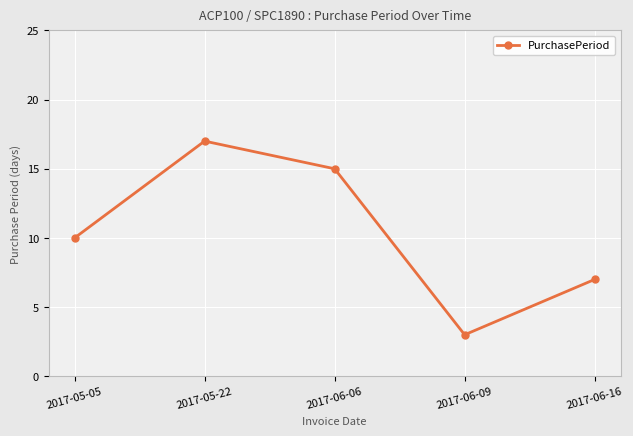

Is this an area chart (filled region under the line)?

No